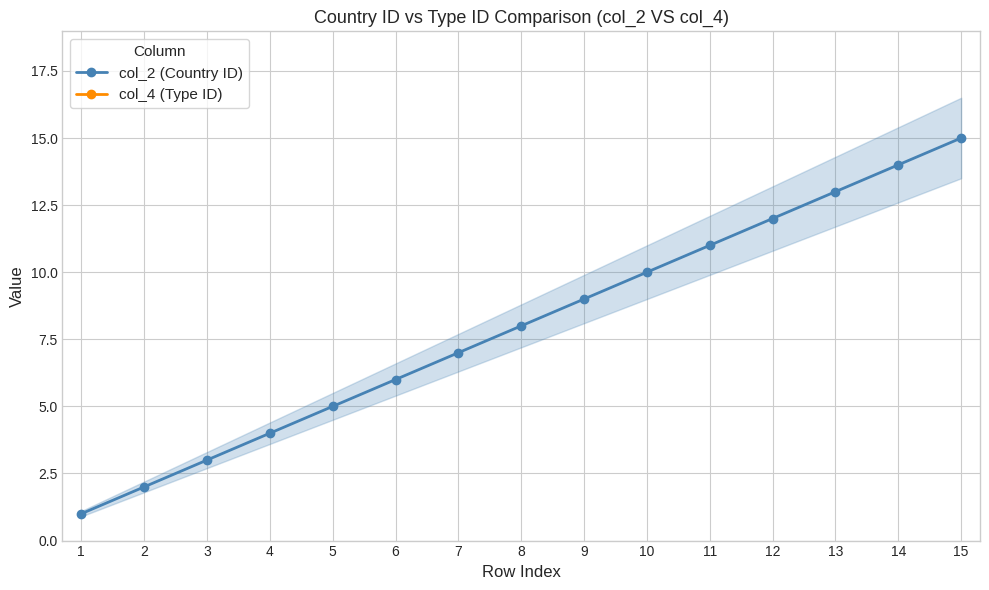

Where does the col_2 (Country ID) series first go above 8?

9